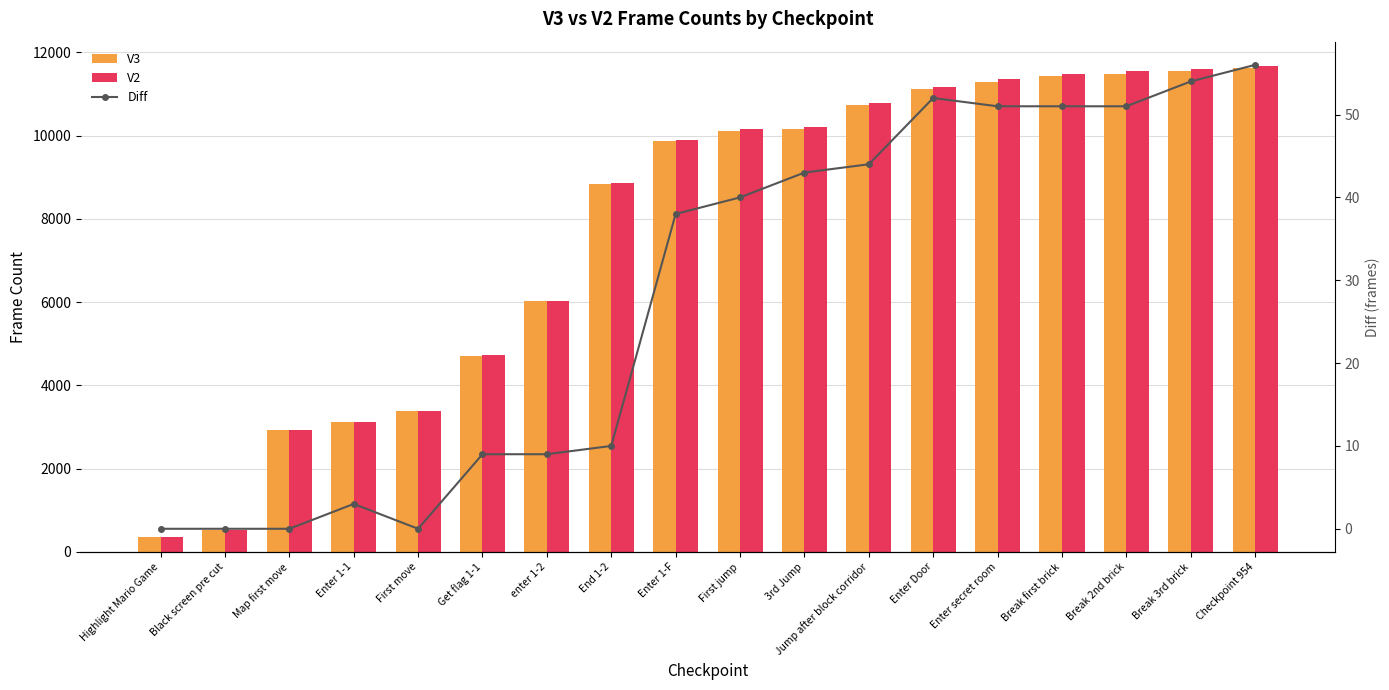

At which label is V3 closest to 5985?

enter 1-2